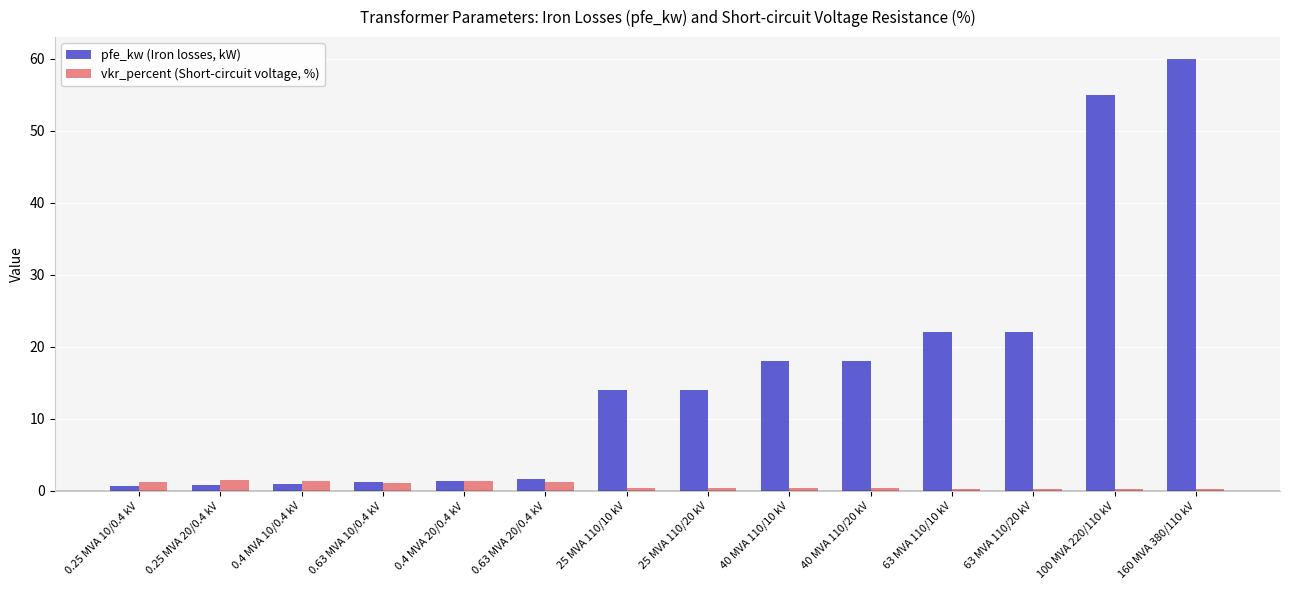

Which series has the widest spread of values?

pfe_kw (Iron losses, kW)